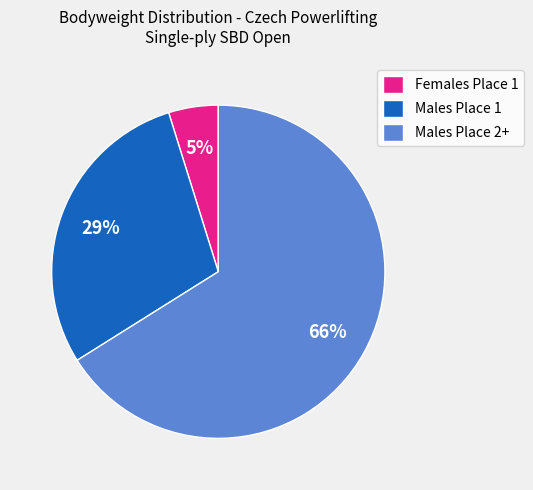

Between Males Place 1 and Males Place 2+, which is larger?

Males Place 2+